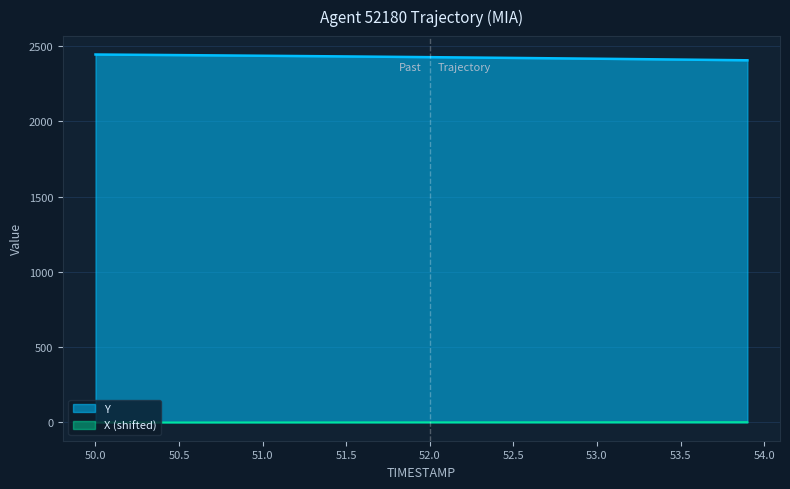

Is the value of X (shifted) at 52.5 greater than the value of Y at 52.0?

No